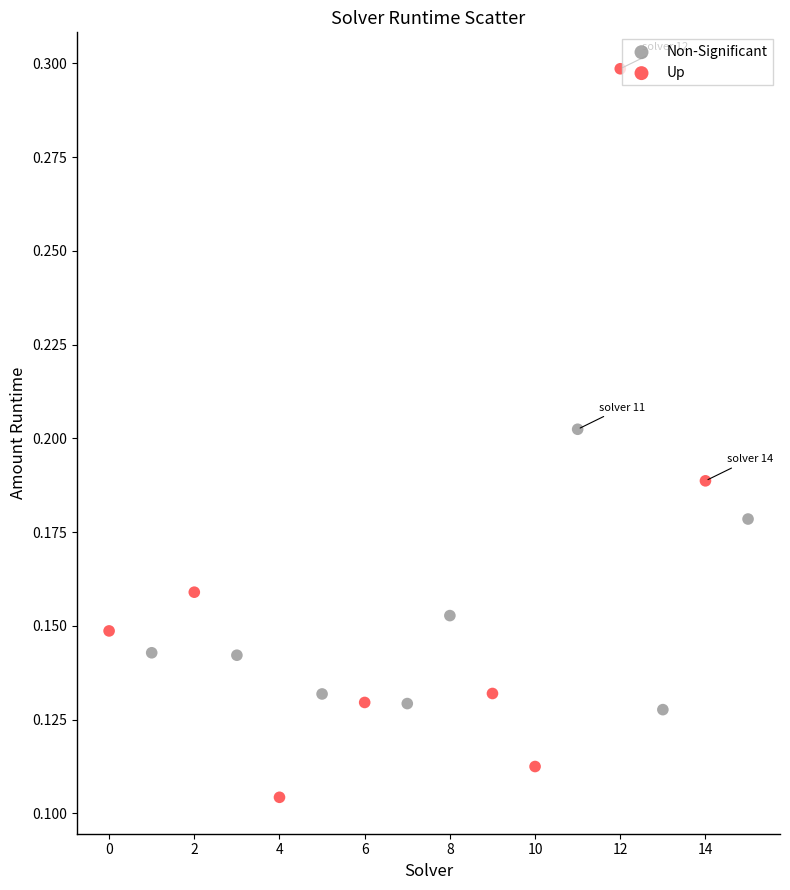

Which series contains the lowest Y value?

Up